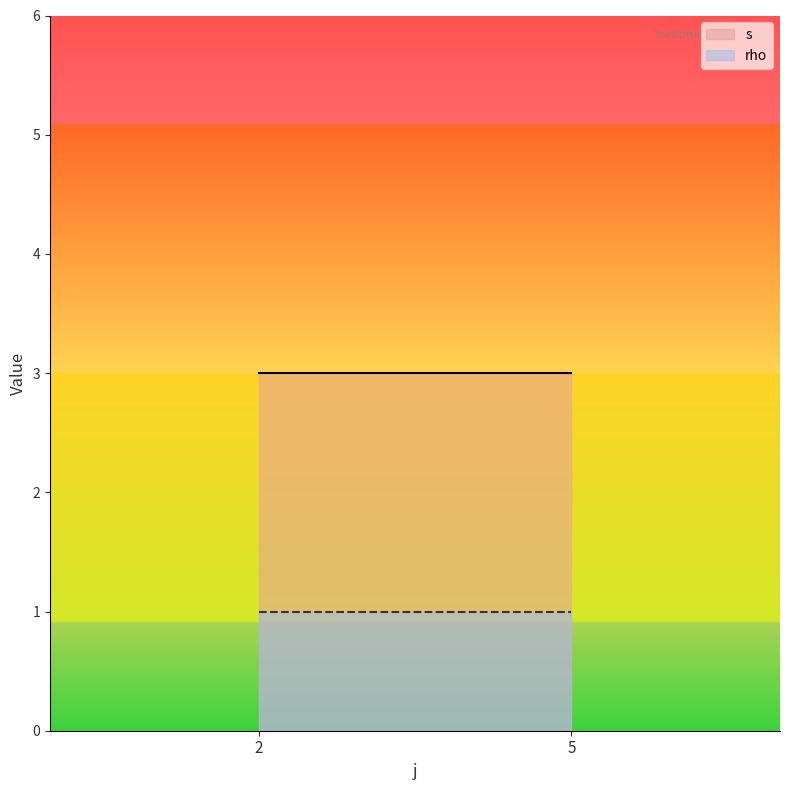

True or false: rho and s intersect in this chart.

False